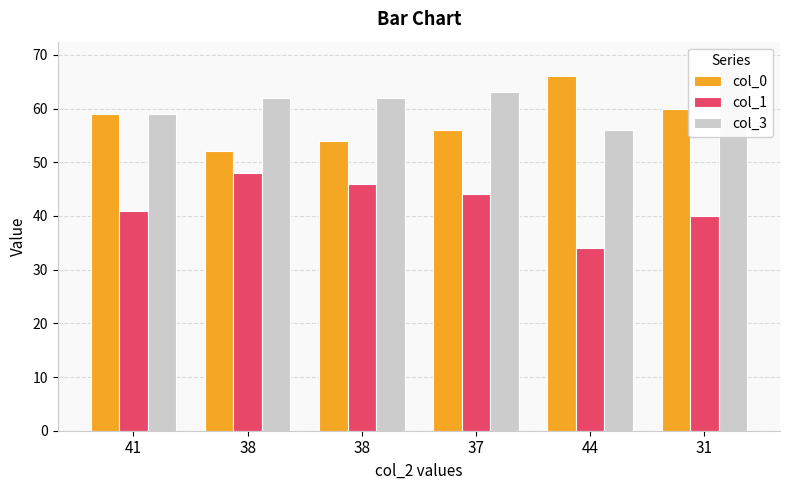

How many categories are shown in the chart?

6